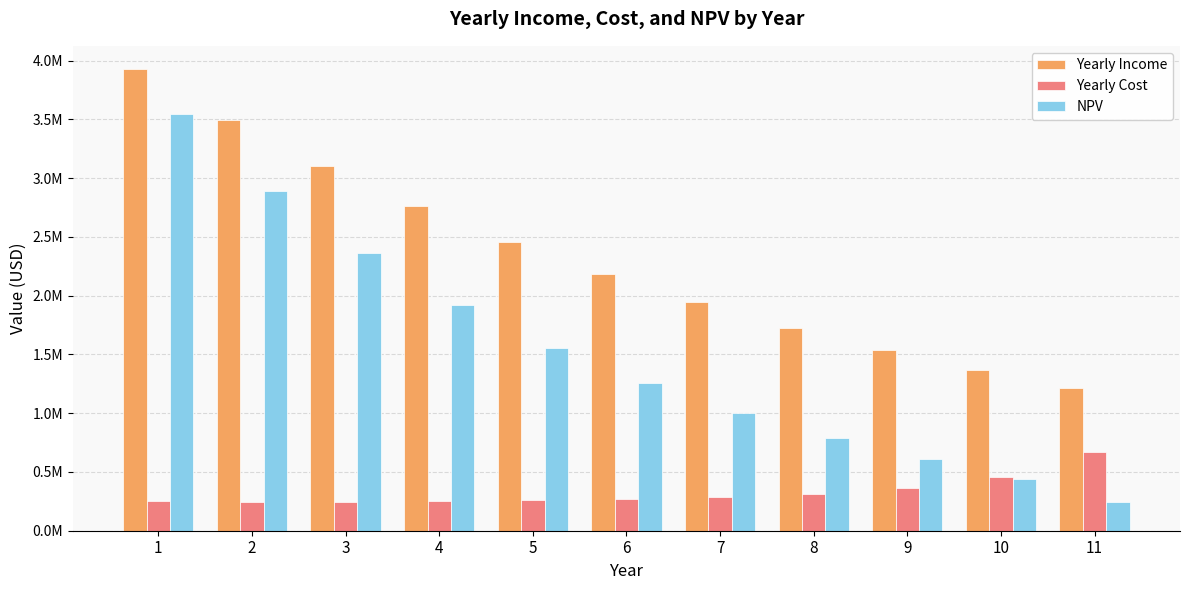

Does the chart contain any negative values?

No